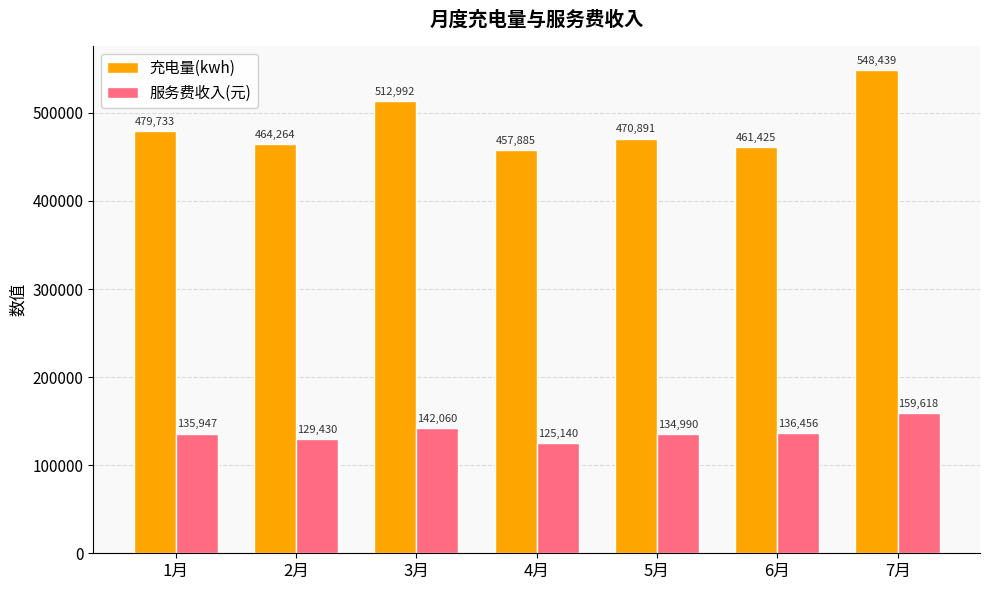

How many data points in 充电量(kwh) are less than 470890?

3